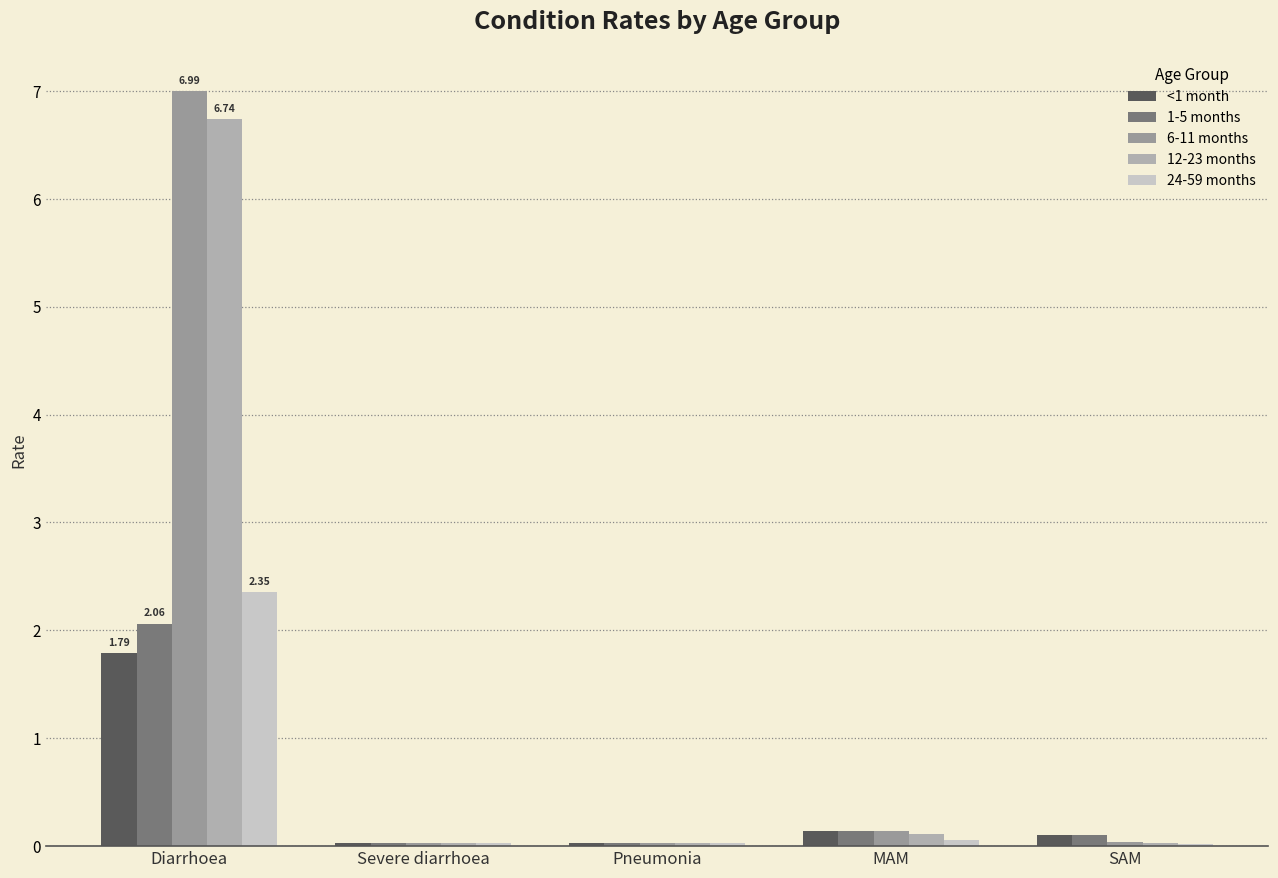

Reading left to right, extract all data points from this chart.

<1 month: Diarrhoea=1.8	Severe diarrhoea=0.0	Pneumonia=0.0	MAM=0.1	SAM=0.1
1-5 months: Diarrhoea=2.1	Severe diarrhoea=0.0	Pneumonia=0.0	MAM=0.1	SAM=0.1
6-11 months: Diarrhoea=7.0	Severe diarrhoea=0.0	Pneumonia=0.0	MAM=0.1	SAM=0.0
12-23 months: Diarrhoea=6.7	Severe diarrhoea=0.0	Pneumonia=0.0	MAM=0.1	SAM=0.0
24-59 months: Diarrhoea=2.4	Severe diarrhoea=0.0	Pneumonia=0.0	MAM=0.1	SAM=0.0